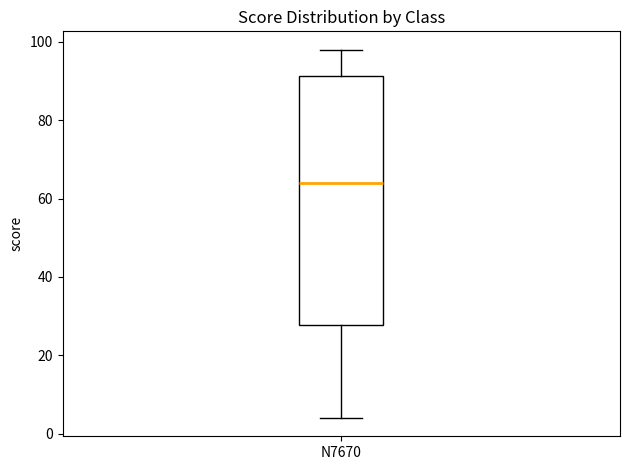

Where is the upper edge of the box for N7670 on the y-axis? The values are not printed on the chart, so give them approximately, as read against the axis.

92